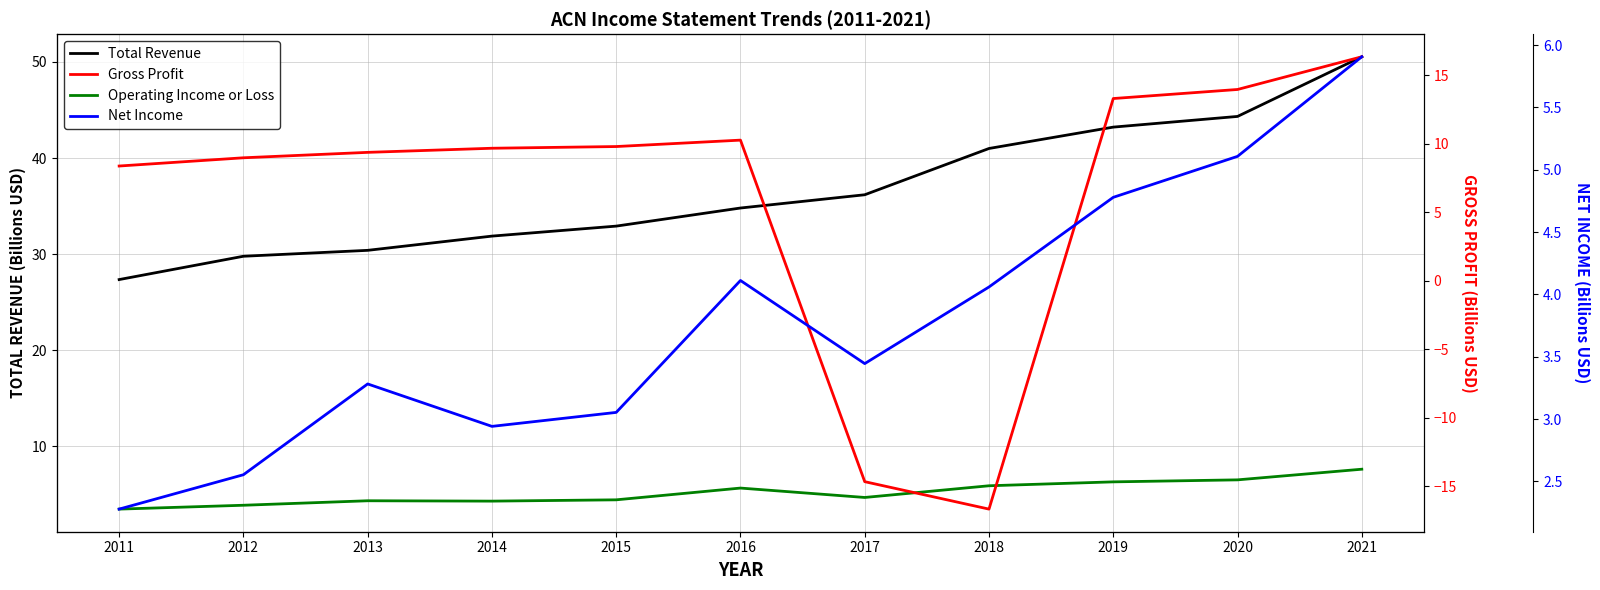

At which category does Operating Income or Loss reach its first local valley?

2014